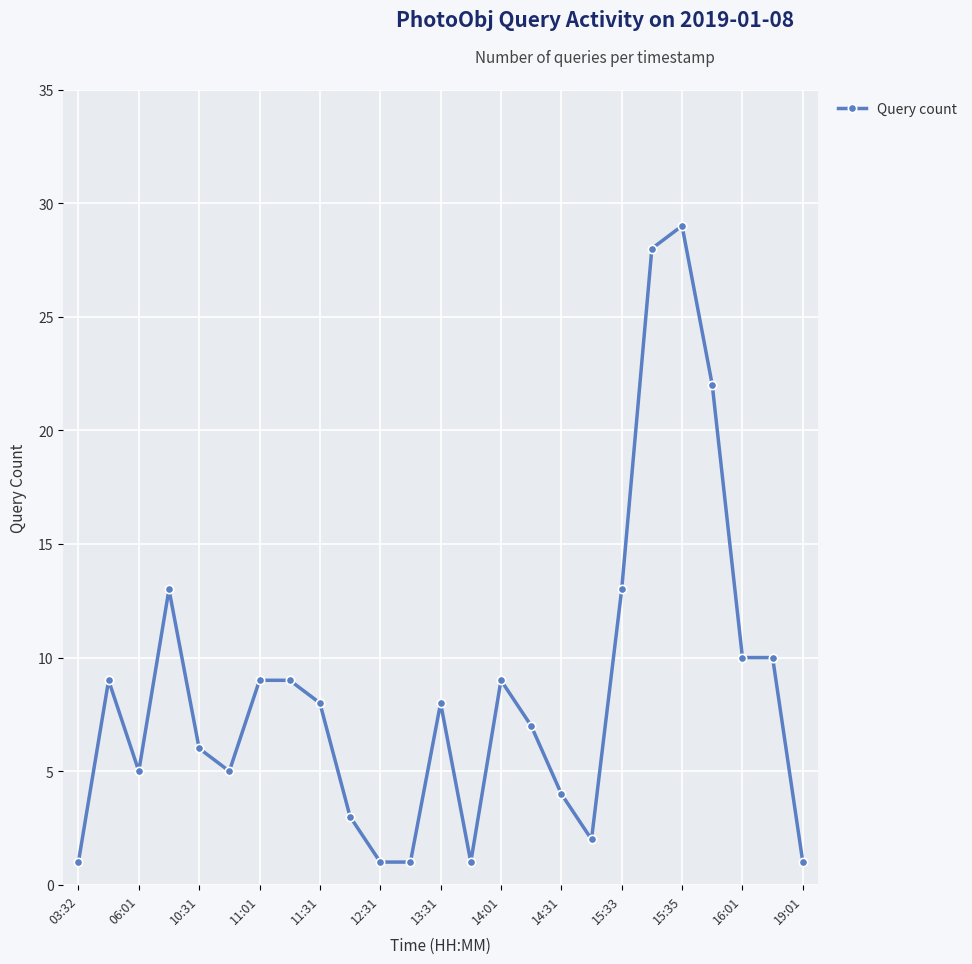

What is the value of the 18th point from the left?

2